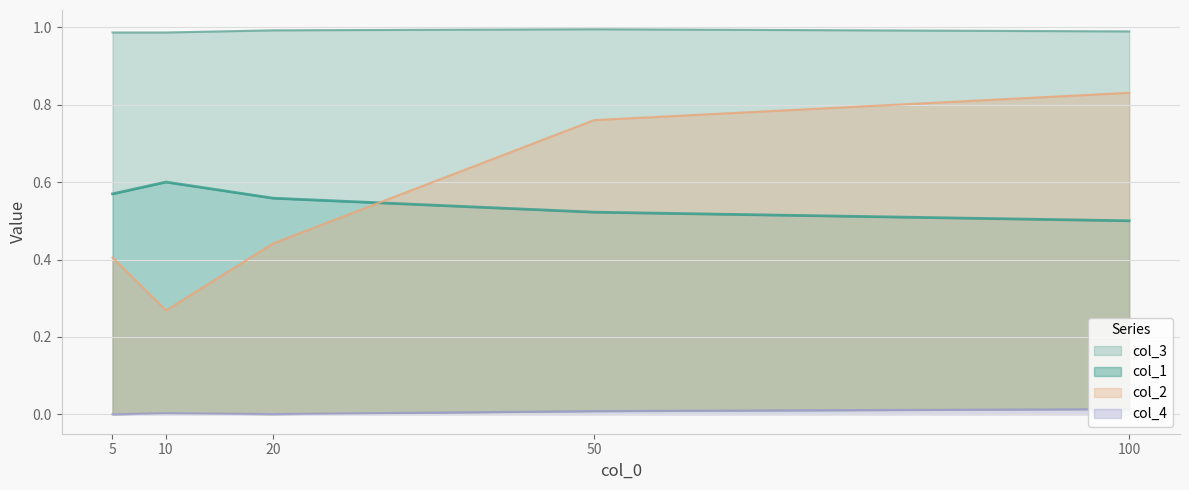

True or false: col_3 and col_1 intersect in this chart.

False